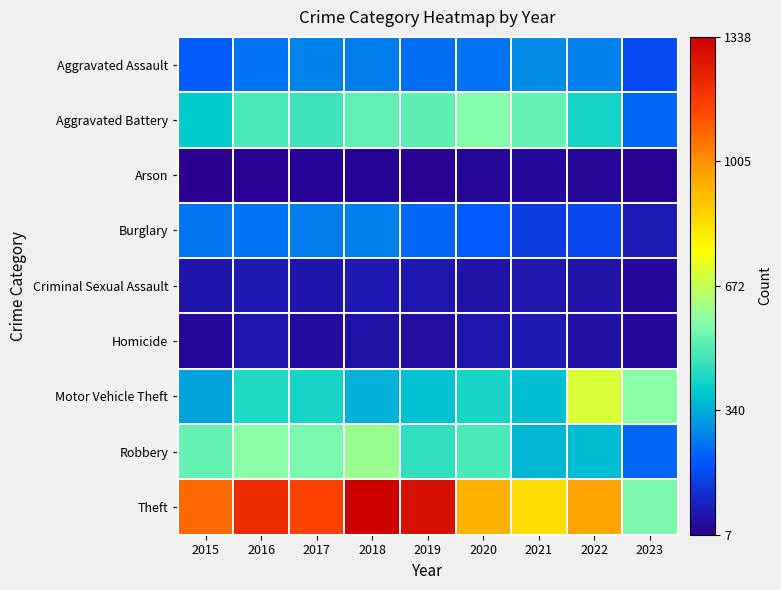

How many data points does each series have?

9